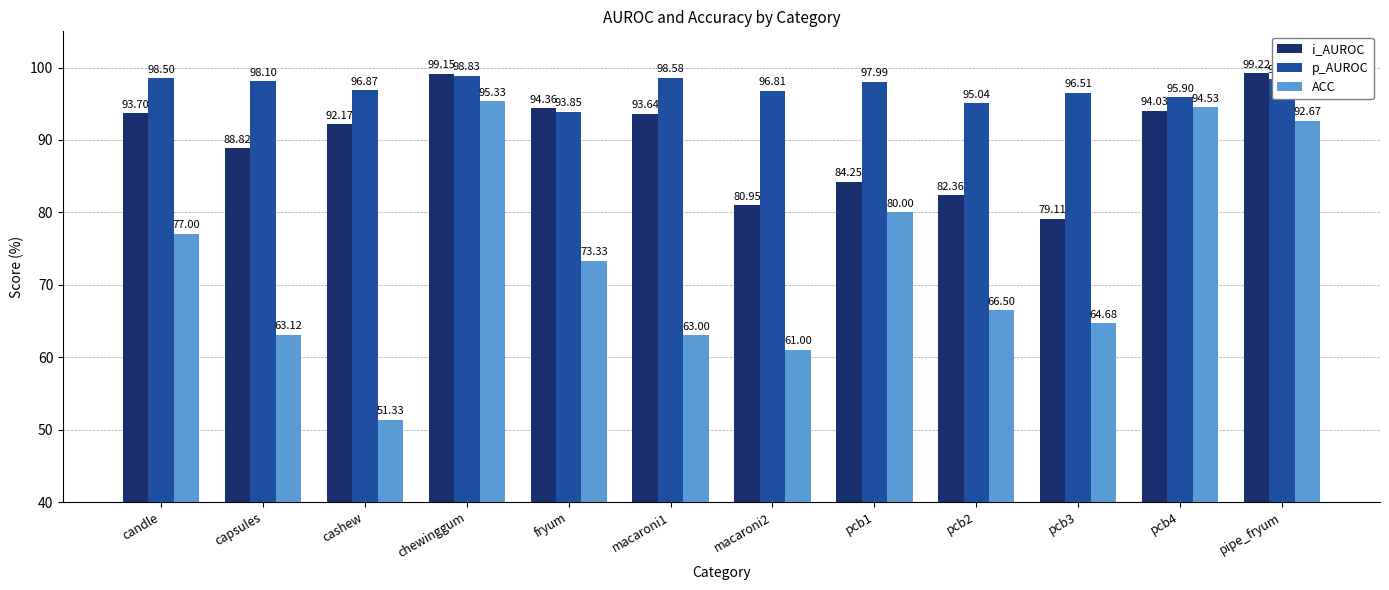

Rank the series at fryum from highest to lowest value.

i_AUROC, p_AUROC, ACC